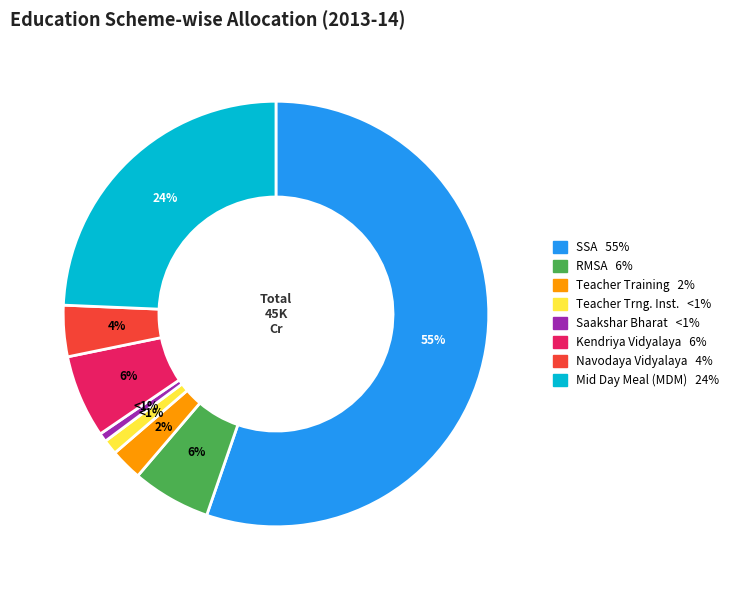

Does any single category account for the majority?

Yes